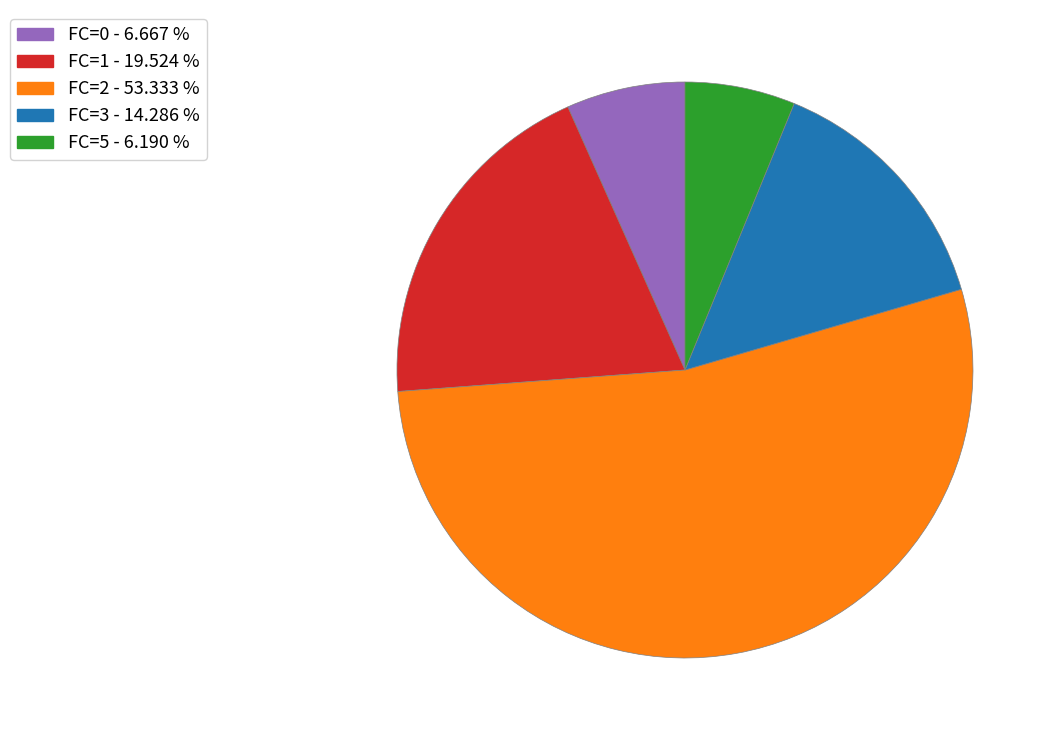

Between FC=2 - 53.333 % and FC=5 - 6.190 %, which is larger?

FC=2 - 53.333 %